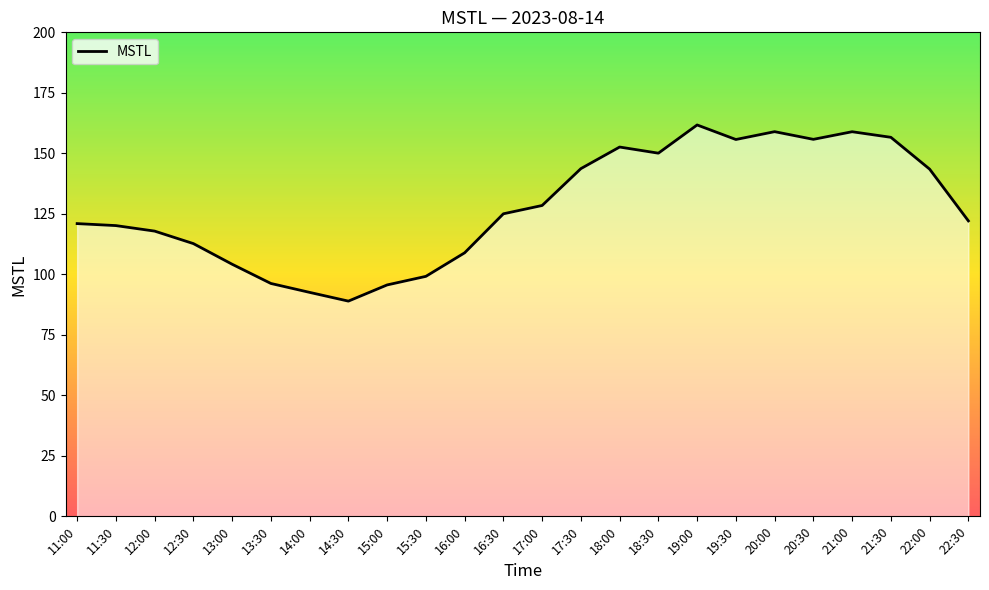

Does the chart display data point markers on the line(s)?

No